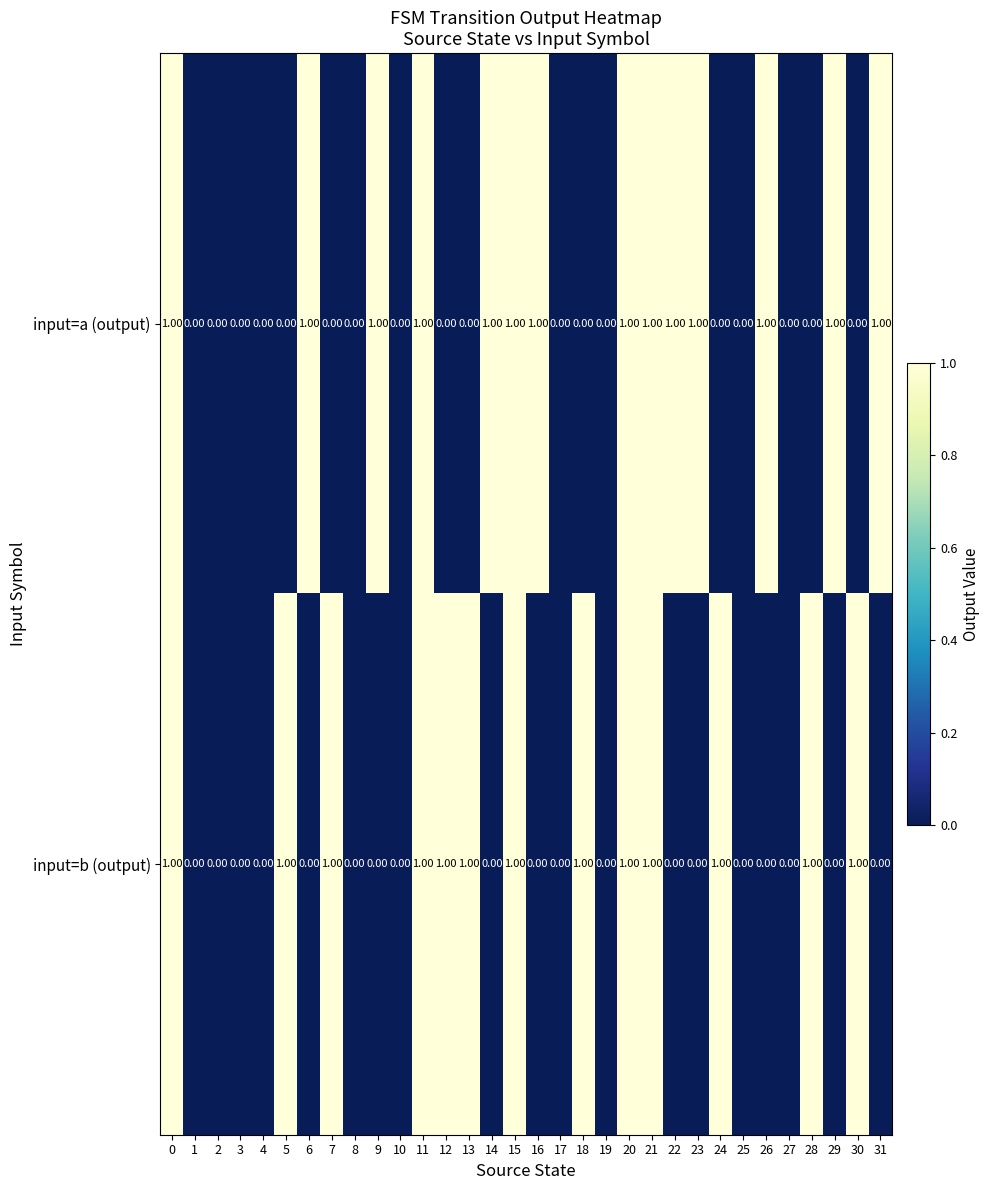

Which series changed the most between 15 and 28?

input=a (output)